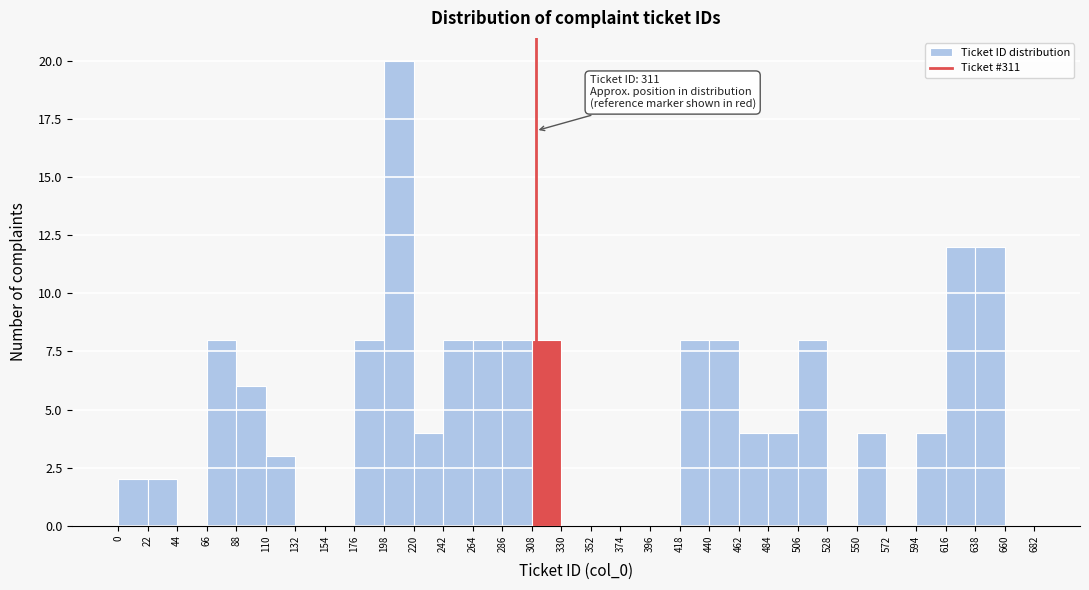

Which range on the x-axis has the tallest bar?

198 to 220